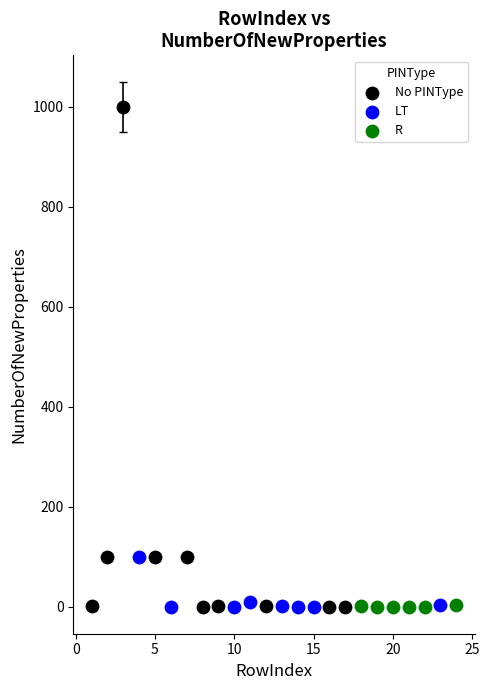

What are all the series names shown in the legend?

No PINType, LT, R